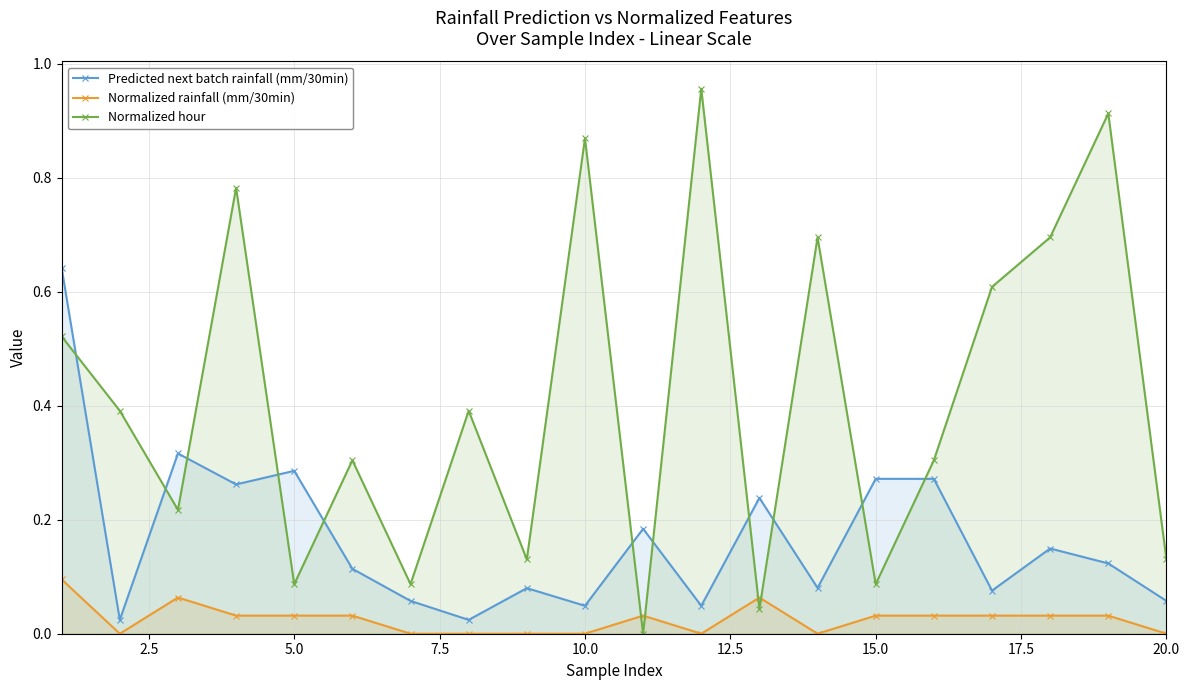

Rank the series by their maximum value, from highest to lowest.

Normalized hour, Predicted next batch rainfall (mm/30min), Normalized rainfall (mm/30min)